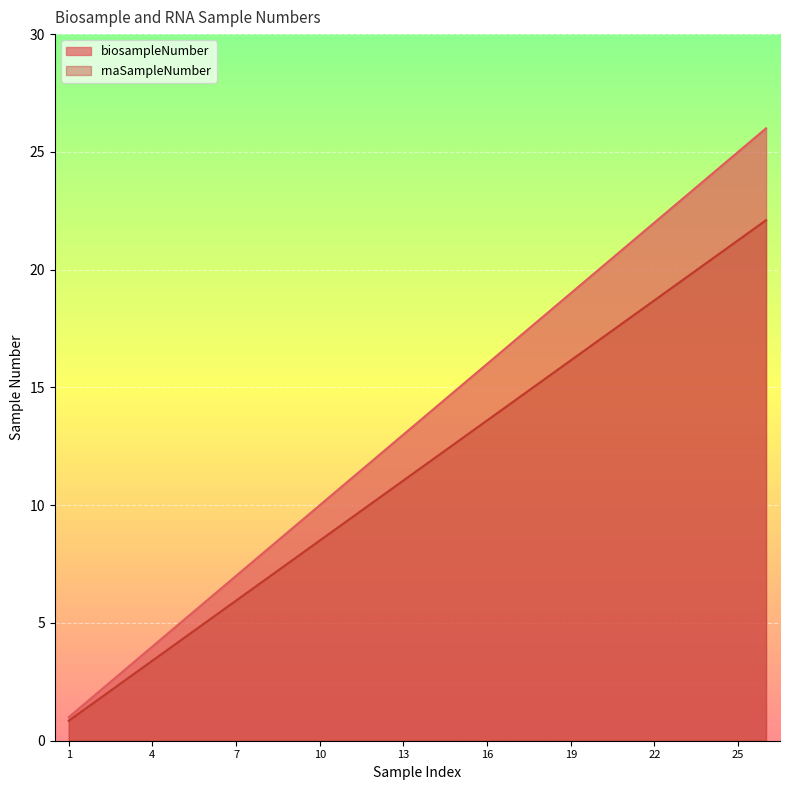

True or false: biosampleNumber and rnaSampleNumber intersect in this chart.

False